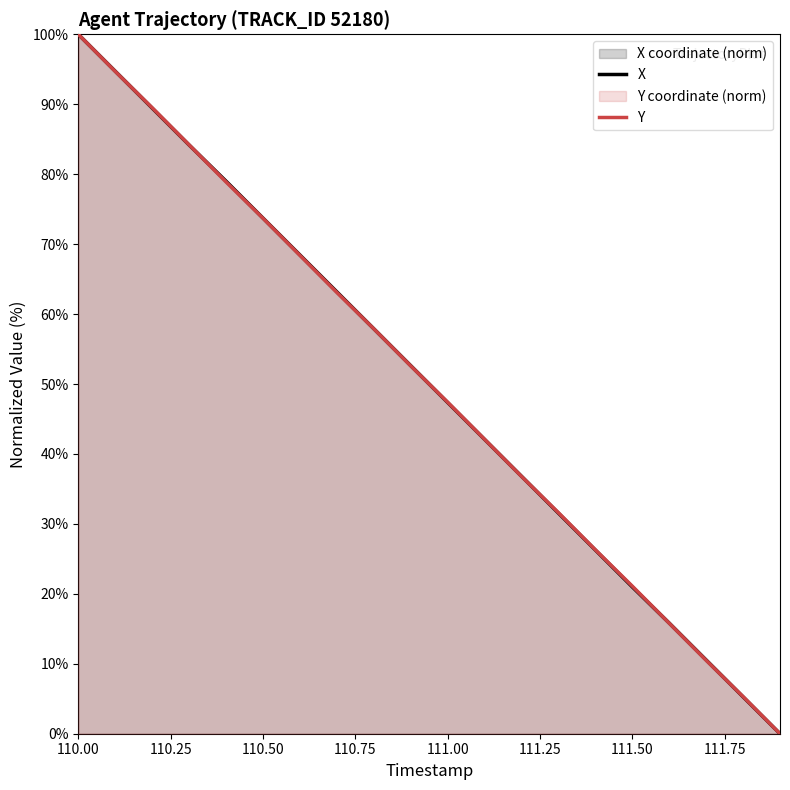

The value of X at 110.00 is 100.0. True or false?

True